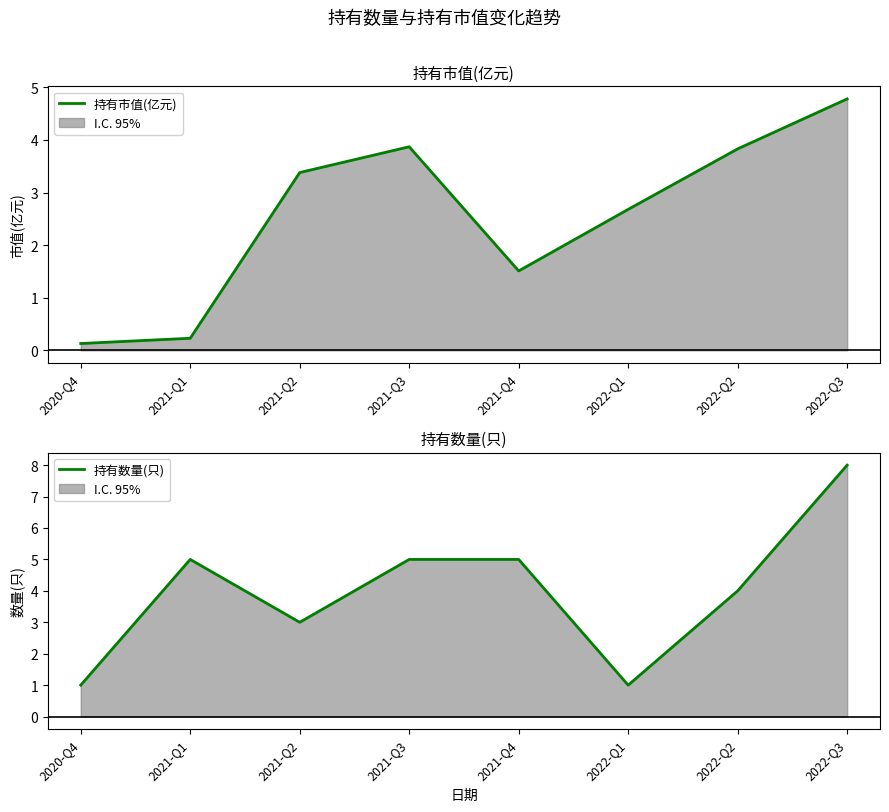

Between 2021-Q3 and 2021-Q4, which is larger?

2021-Q3